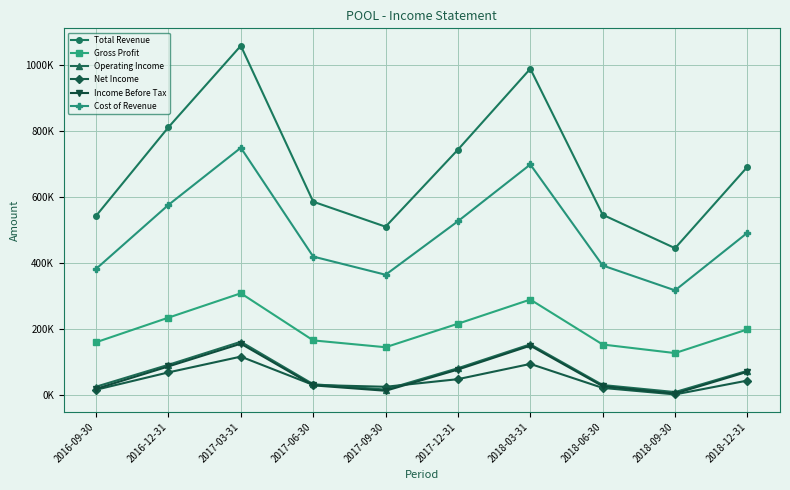

Reading left to right, what are all the values shown in this chart?

Total Revenue: 2016-09-30=543100	2016-12-31=811300	2017-03-31=1057800	2017-06-30=585900	2017-09-30=510200	2017-12-31=743400	2018-03-31=988200	2018-06-30=546400	2018-09-30=445200	2018-12-31=691400
Gross Profit: 2016-09-30=160500	2016-12-31=235000	2017-03-31=308700	2017-06-30=166100	2017-09-30=145400	2017-12-31=216600	2018-03-31=289700	2018-06-30=153600	2018-09-30=127700	2018-12-31=199500
Operating Income: 2016-09-30=26000	2016-12-31=92300	2017-03-31=162000	2017-06-30=33500	2017-09-30=17300	2017-12-31=81900	2018-03-31=154200	2018-06-30=31000	2018-09-30=9700	2018-12-31=74100
Net Income: 2016-09-30=16800	2016-12-31=69300	2017-03-31=117000	2017-06-30=31300	2017-09-30=25700	2017-12-31=48800	2018-03-31=94900	2018-06-30=22300	2018-09-30=2600	2018-12-31=44500
Income Before Tax: 2016-09-30=19500	2016-12-31=87400	2017-03-31=156100	2017-06-30=30000	2017-09-30=13700	2017-12-31=77900	2018-03-31=150200	2018-06-30=27400	2018-09-30=5200	2018-12-31=71200
Cost of Revenue: 2016-09-30=382600	2016-12-31=576300	2017-03-31=749100	2017-06-30=419800	2017-09-30=364800	2017-12-31=526800	2018-03-31=698500	2018-06-30=392800	2018-09-30=317500	2018-12-31=491900